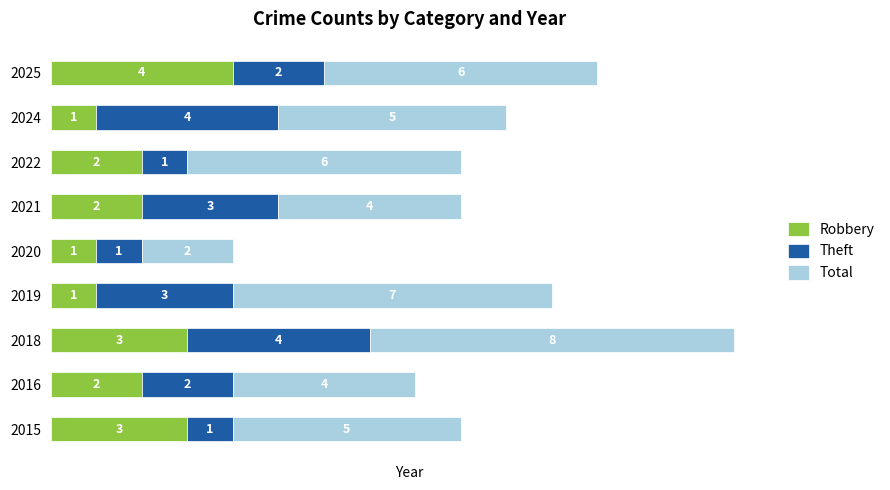

True or false: Robbery has a value of 2 at 2021.

True